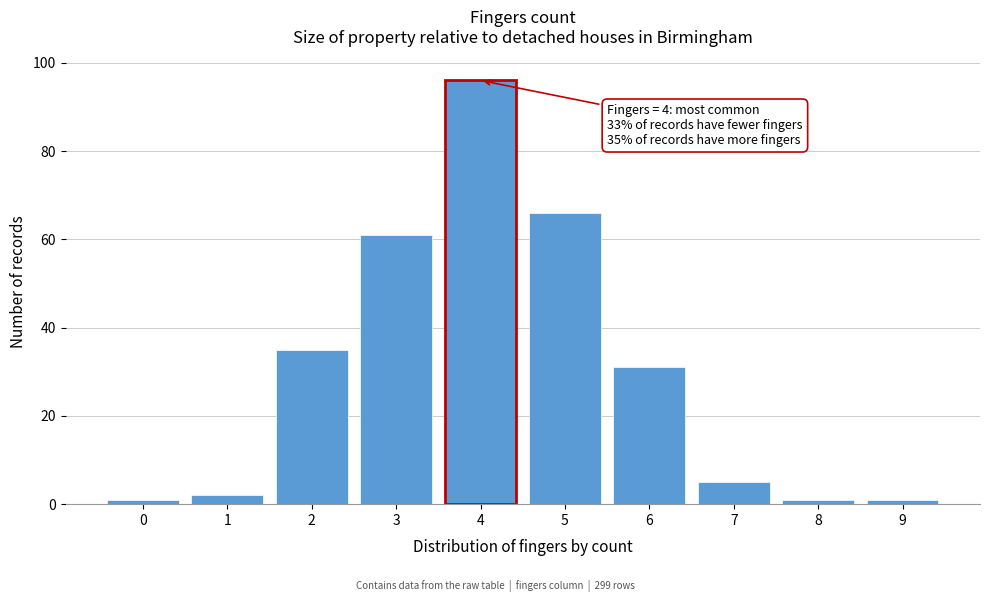

Reading left to right, transcribe all the data shown in this chart.

1	2	35	61	96	66	31	5	1	1